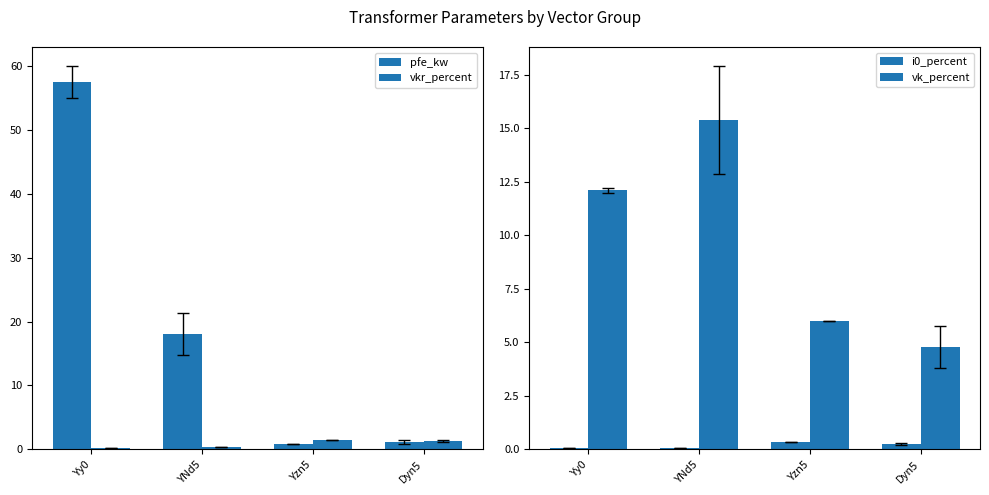

Reading right to left, what are all the values shown in this chart?

pfe_kw: Dyn5=1.1	Yzn5=0.8	YNd5=18.0	Yy0=57.5
vkr_percent: Dyn5=1.2	Yzn5=1.4	YNd5=0.4	Yy0=0.3
i0_percent: Dyn5=0.3	Yzn5=0.3	YNd5=0.1	Yy0=0.1
vk_percent: Dyn5=4.8	Yzn5=6.0	YNd5=15.4	Yy0=12.1